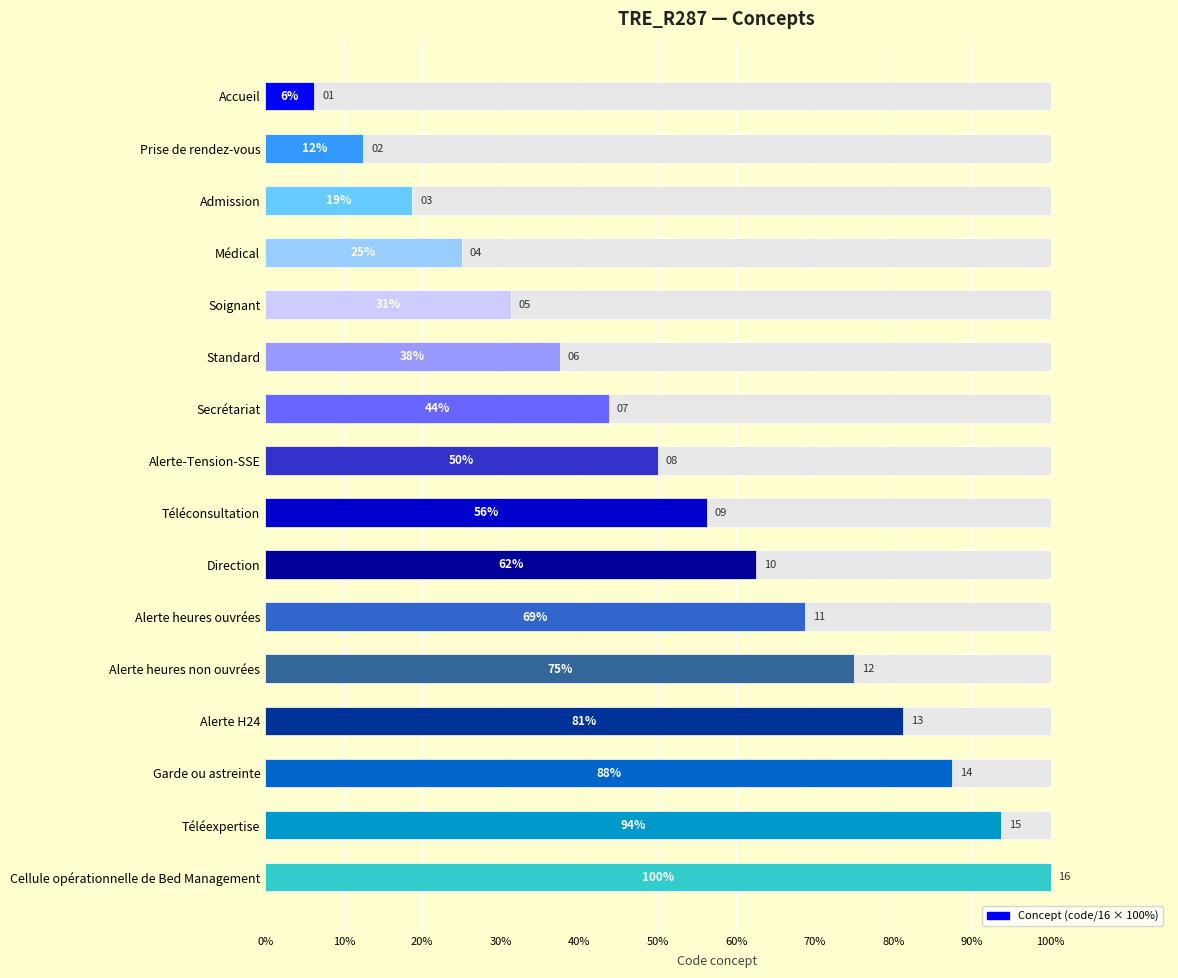

What is the difference between the second highest and minimum values?

87.5